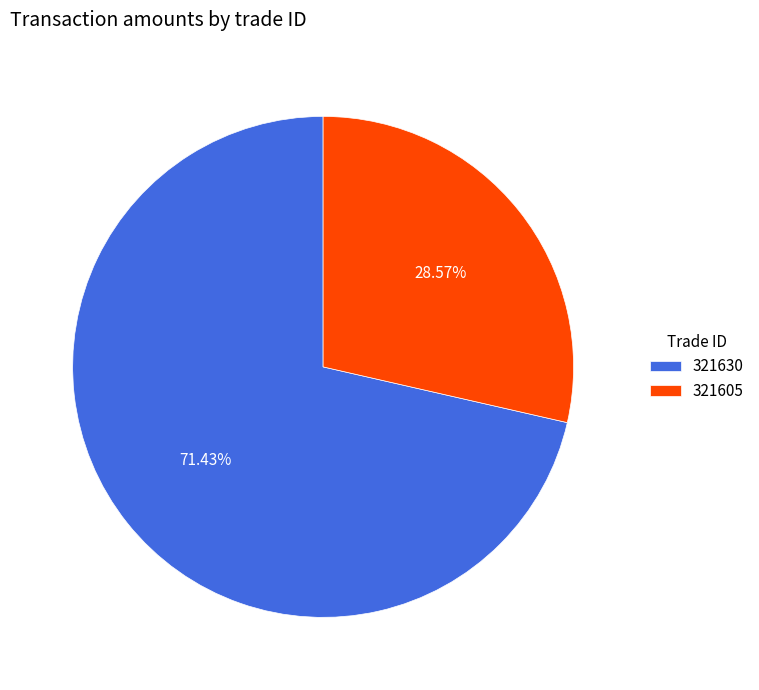

Rank the categories by value from lowest to highest.

321605, 321630